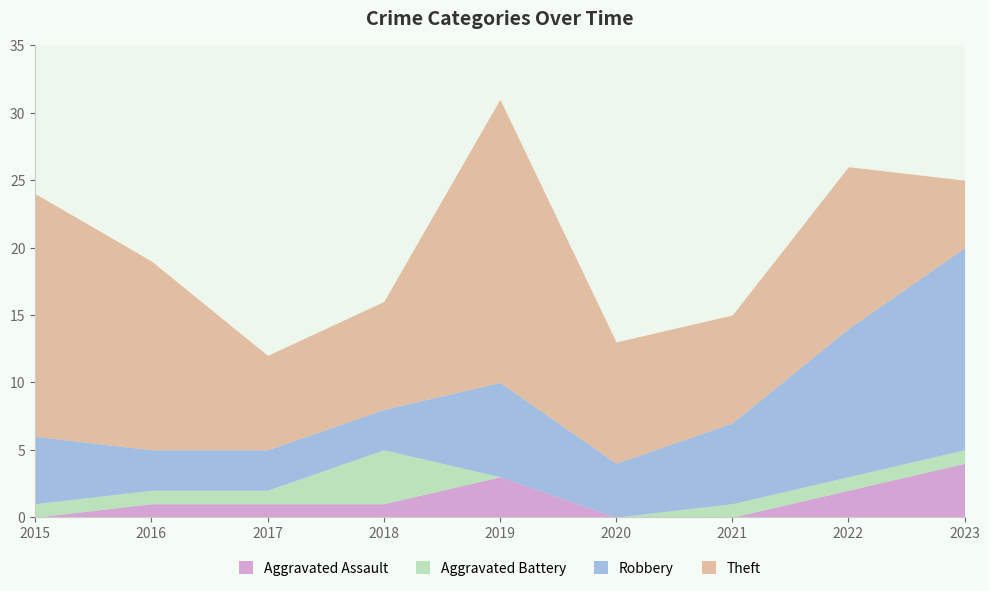

Between 2018 and 2023, which is larger?

2023